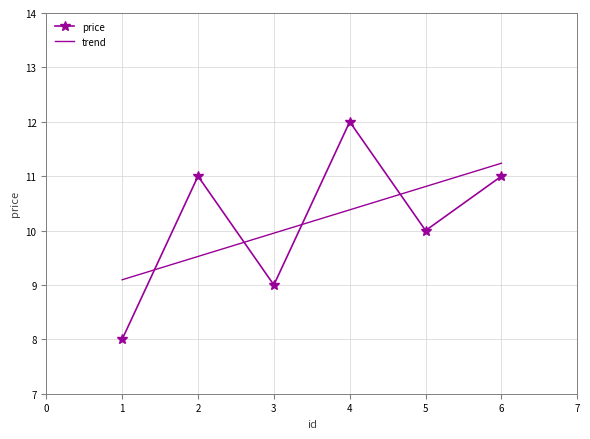

How many values are between 9 and 11?

4